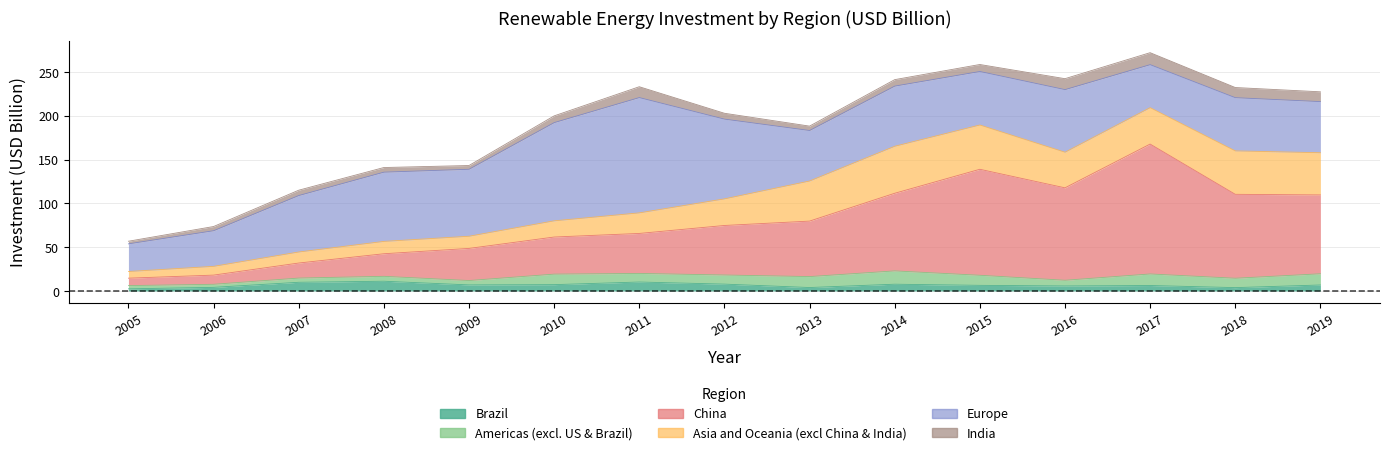

What is the spread (max minus min) of values at 2015?

114.7